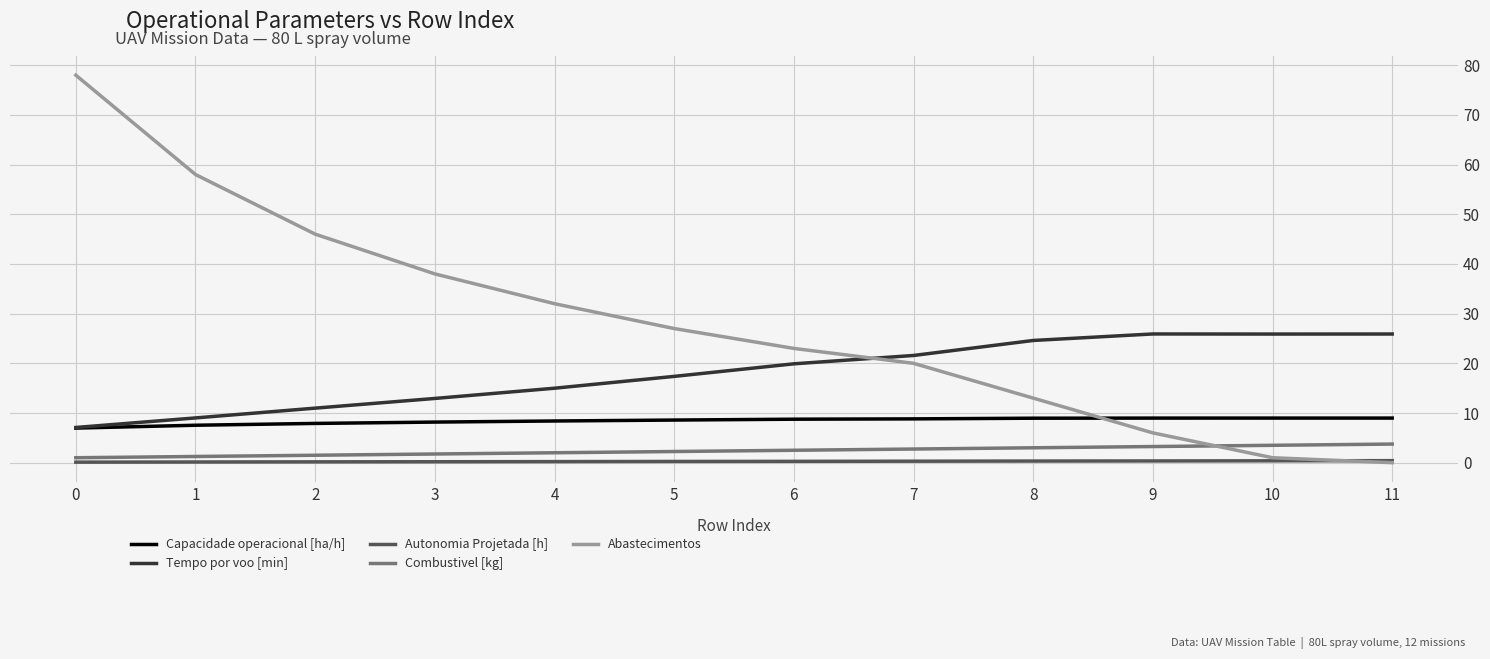

Which series has the largest range (max minus min)?

Abastecimentos